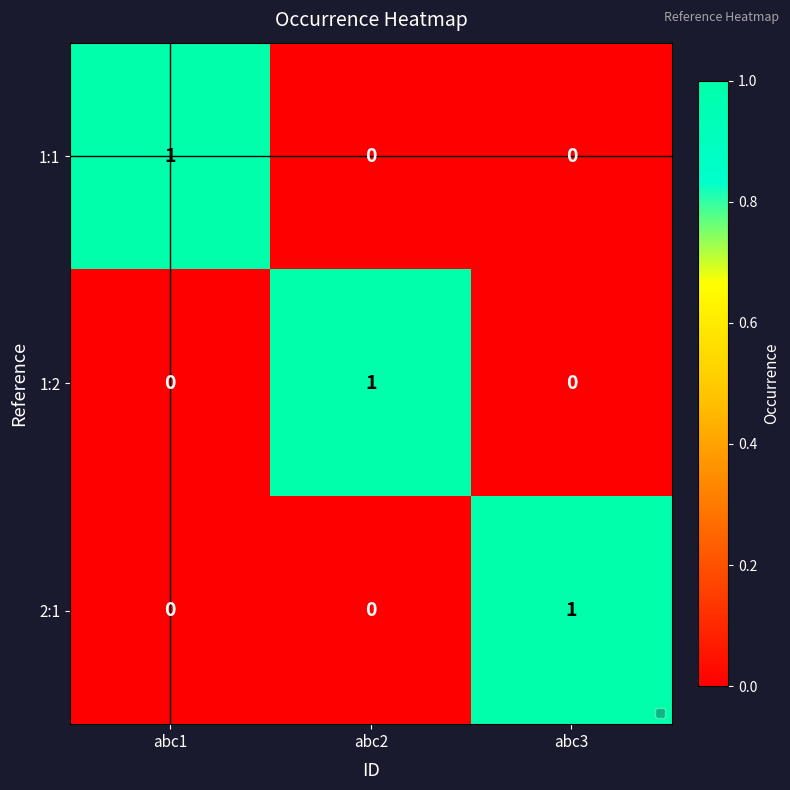

The value of 1:2 at abc3 is 0. True or false?

True